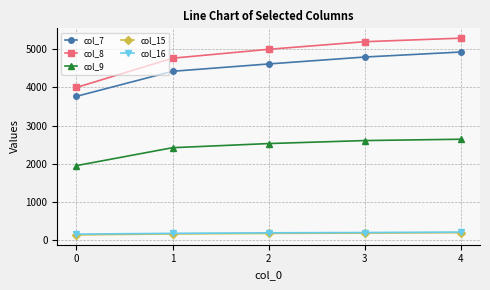

What is the highest value of the col_9 series?

2646.2